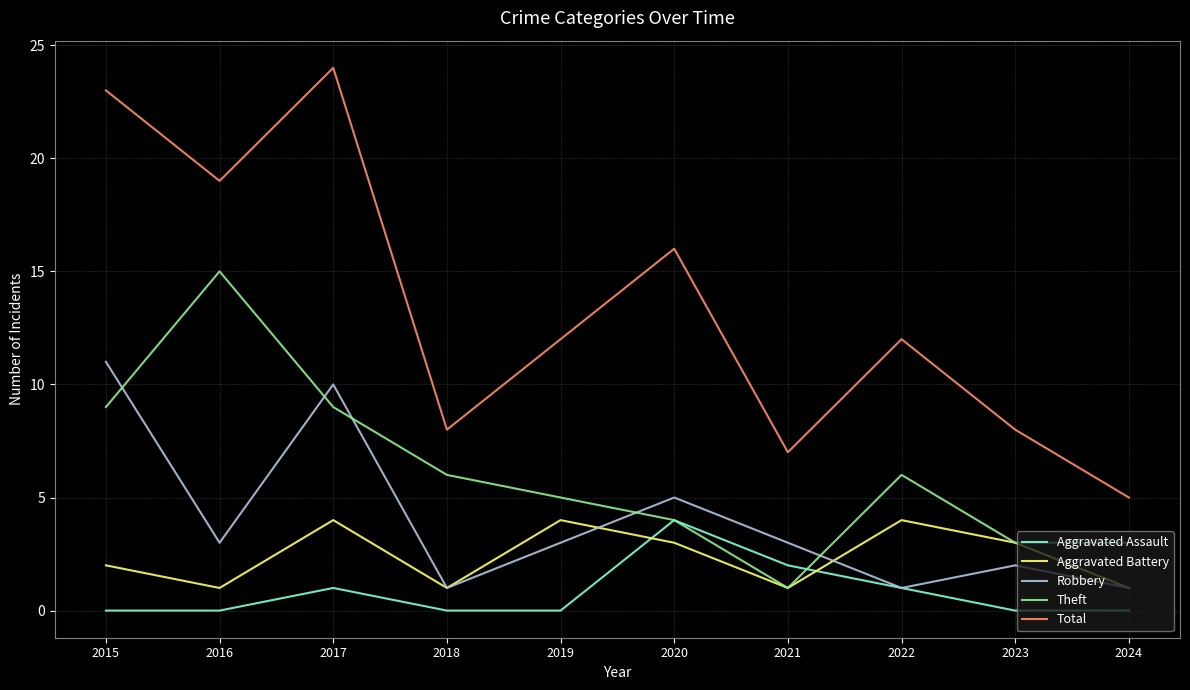

The Robbery series shows 2 at 2023. True or false?

True